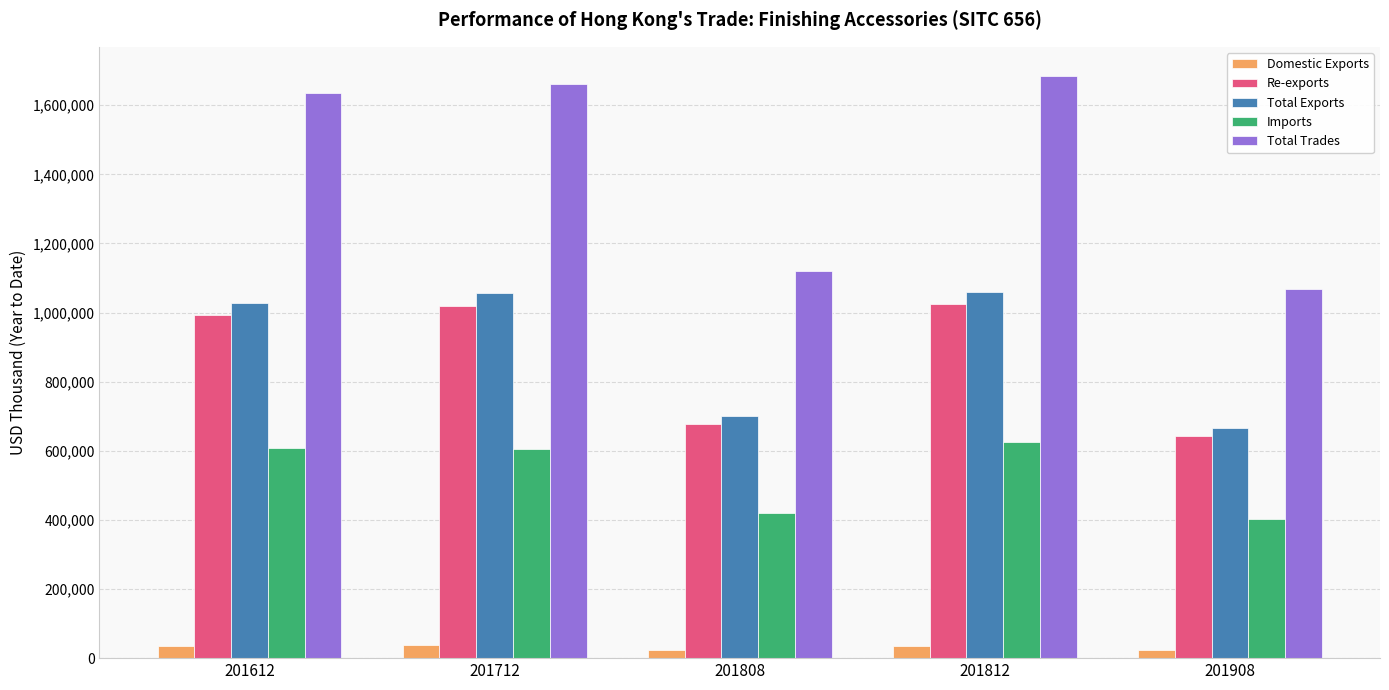

What is the difference between the maximum and minimum values in the Re-exports series?

380580.0